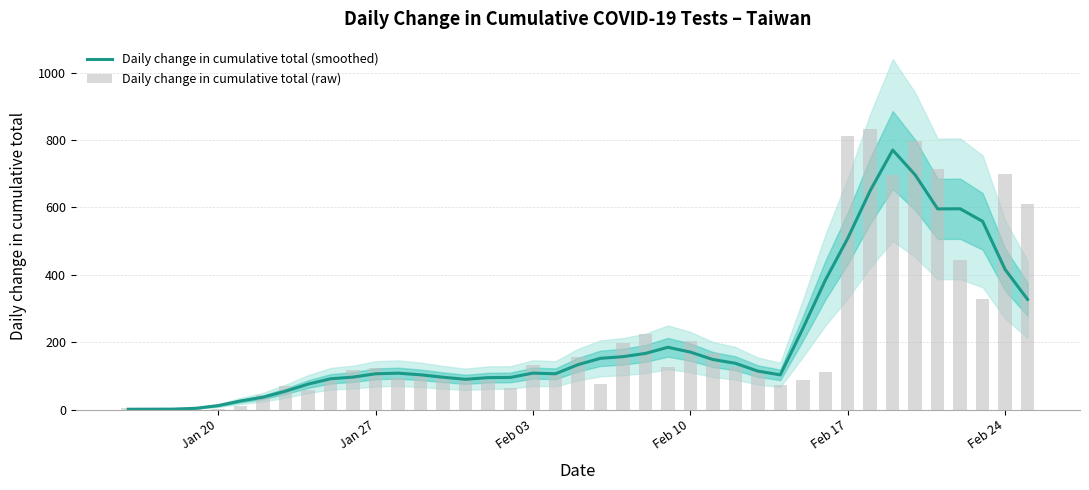

The value of Daily change in cumulative total (raw) at 12 is 179.9. True or false?

False